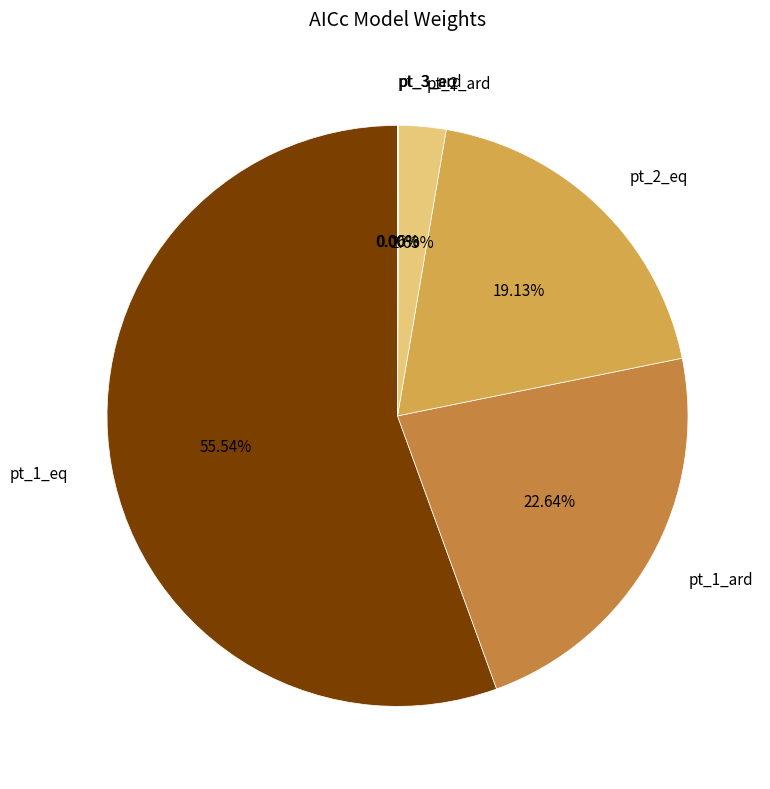

To the nearest percent, what is the average slice percentage?

17%